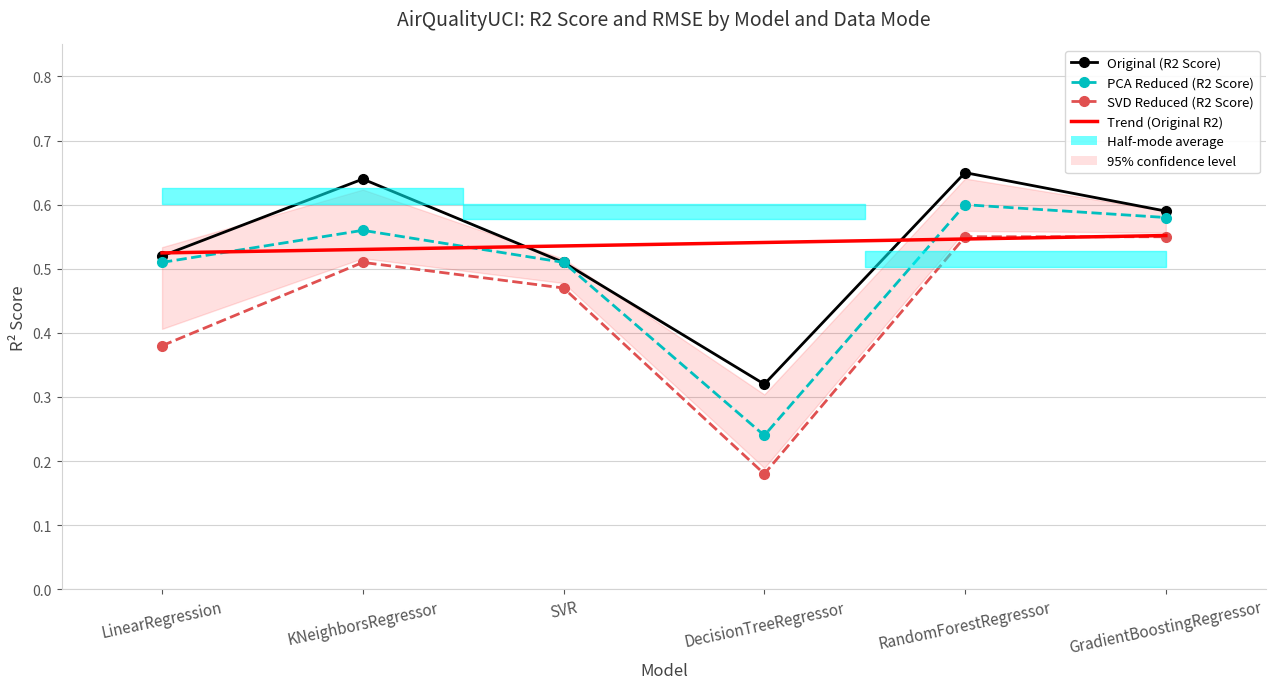

True or false: PCA Reduced_R2 and SVD Reduced_R2 cross at least once.

False